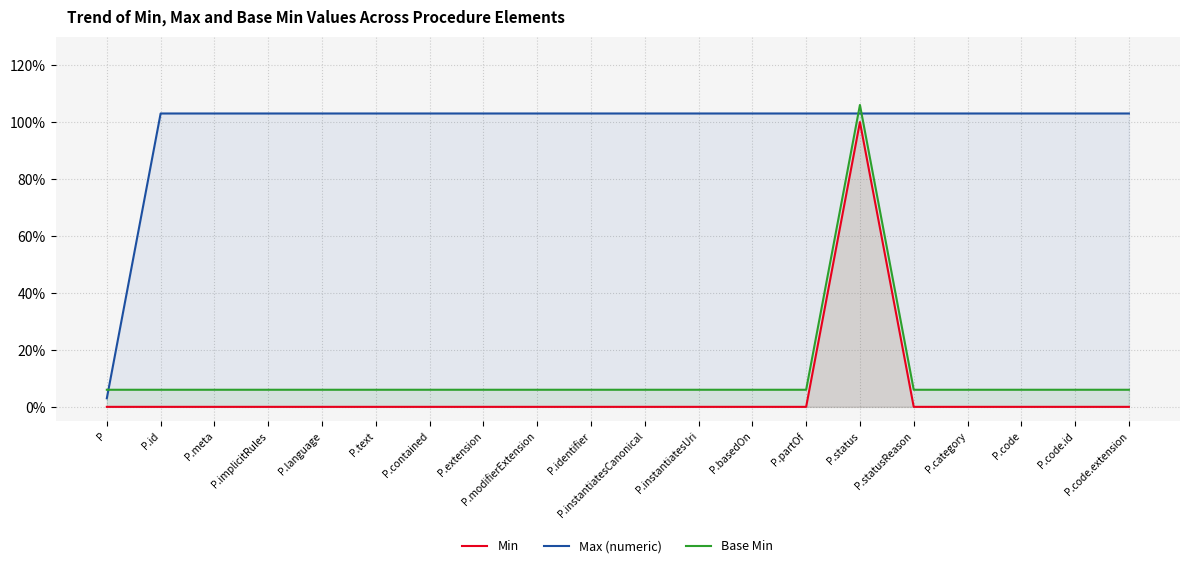

The Min series shows 0.0 at P.code.id. True or false?

True